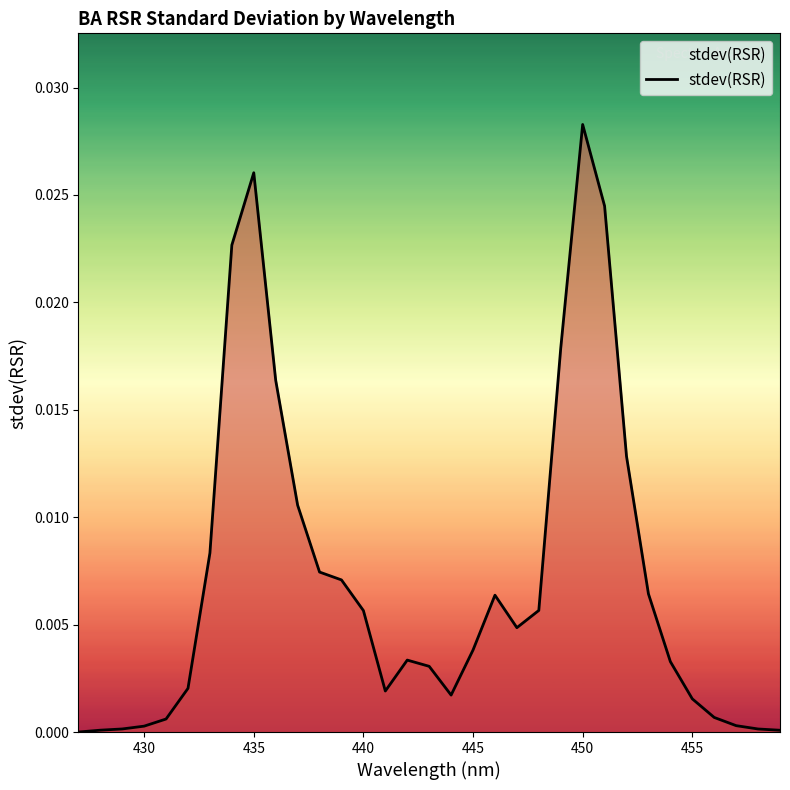

How many lines are shown in the chart?

1